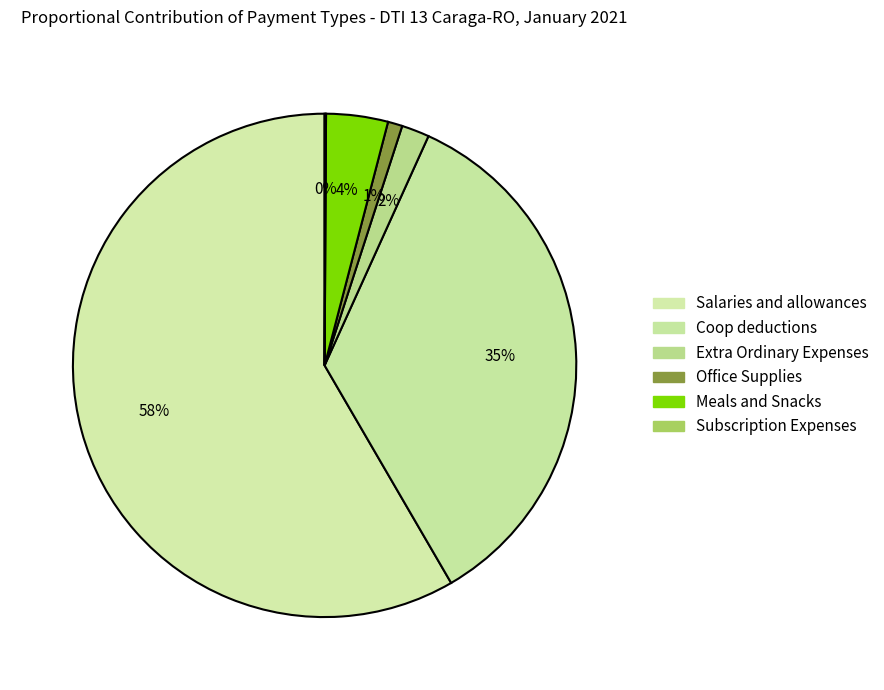

Rank the categories by value from highest to lowest.

Salaries and allowances, Coop deductions, Meals and Snacks, Extra Ordinary Expenses, Office Supplies, Subscription Expenses